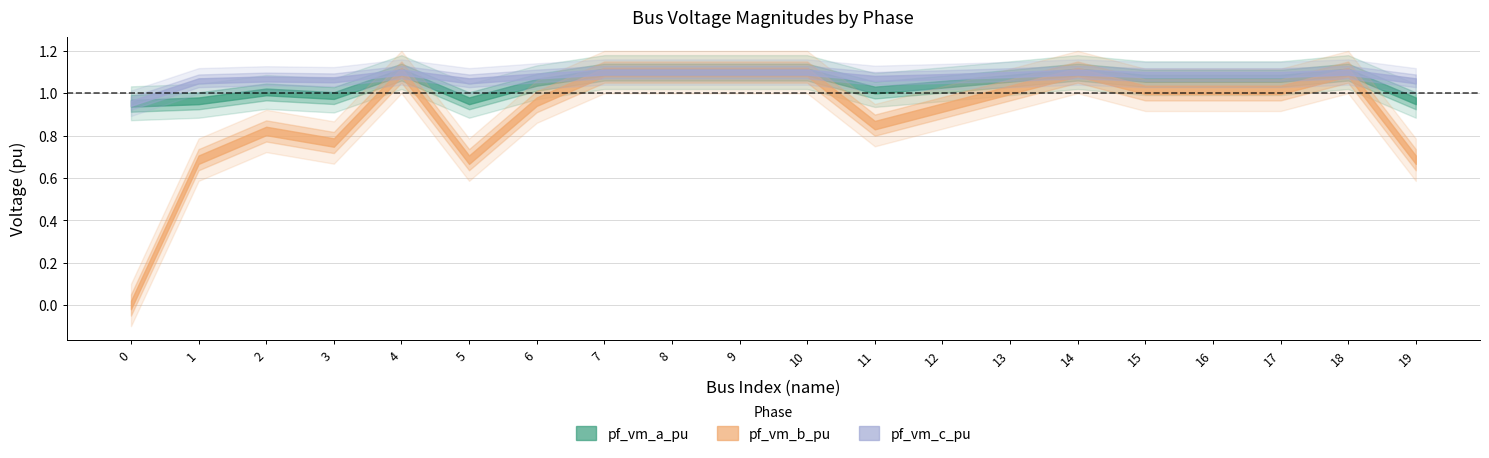

At which label does pf_vm_c_pu first exceed 1?

1